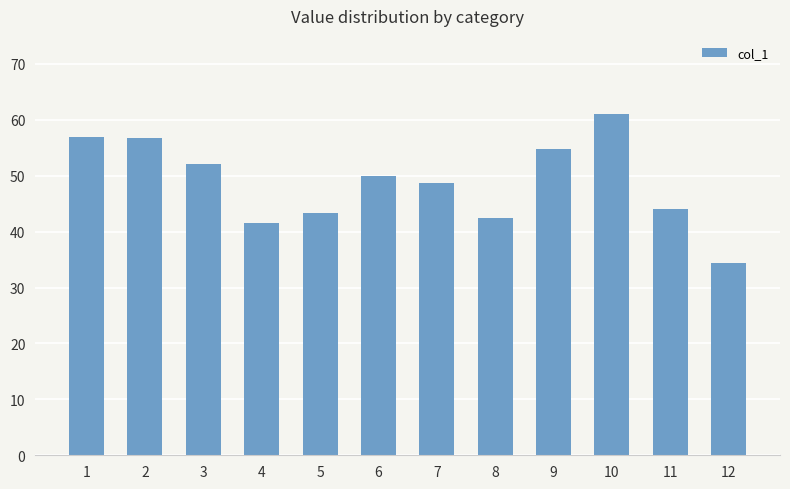

Approximately how many times larger is the value at 5 compared to 6?

0.9